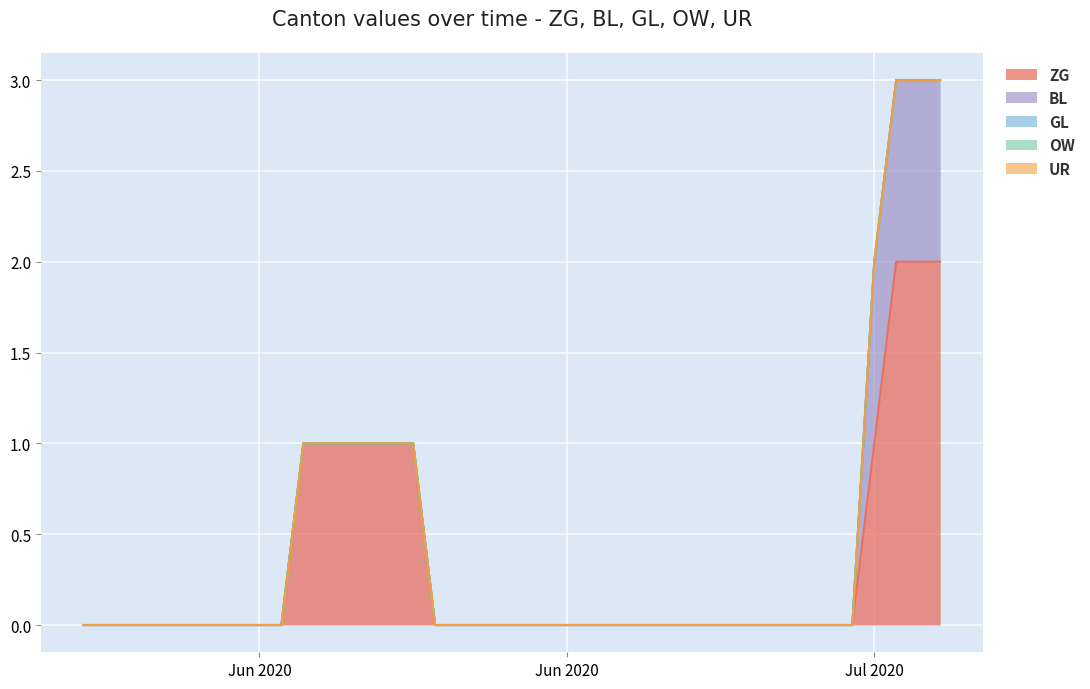

Which series has the largest total across all categories?

ZG